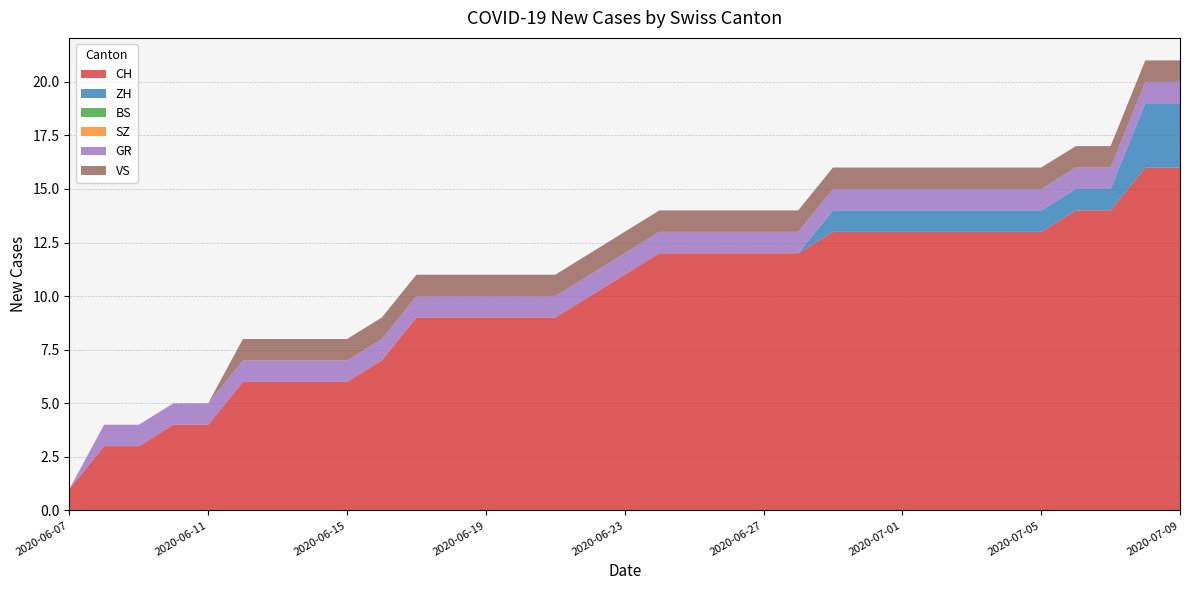

Reading right to left, extract all data points from this chart.

CH: 16	16	14	14	13	13	13	13	13	13	13	12	12	12	12	12	11	10	9	9	9	9	9	7	6	6	6	6	4	4	3	3	1
ZH: 3	3	1	1	1	1	1	1	1	1	1	0	0	0	0	0	0	0	0	0	0	0	0	0	0	0	0	0	0	0	0	0	0
BS: 0	0	0	0	0	0	0	0	0	0	0	0	0	0	0	0	0	0	0	0	0	0	0	0	0	0	0	0	0	0	0	0	0
SZ: 0	0	0	0	0	0	0	0	0	0	0	0	0	0	0	0	0	0	0	0	0	0	0	0	0	0	0	0	0	0	0	0	0
GR: 1	1	1	1	1	1	1	1	1	1	1	1	1	1	1	1	1	1	1	1	1	1	1	1	1	1	1	1	1	1	1	1	0
VS: 1	1	1	1	1	1	1	1	1	1	1	1	1	1	1	1	1	1	1	1	1	1	1	1	1	1	1	1	0	0	0	0	0